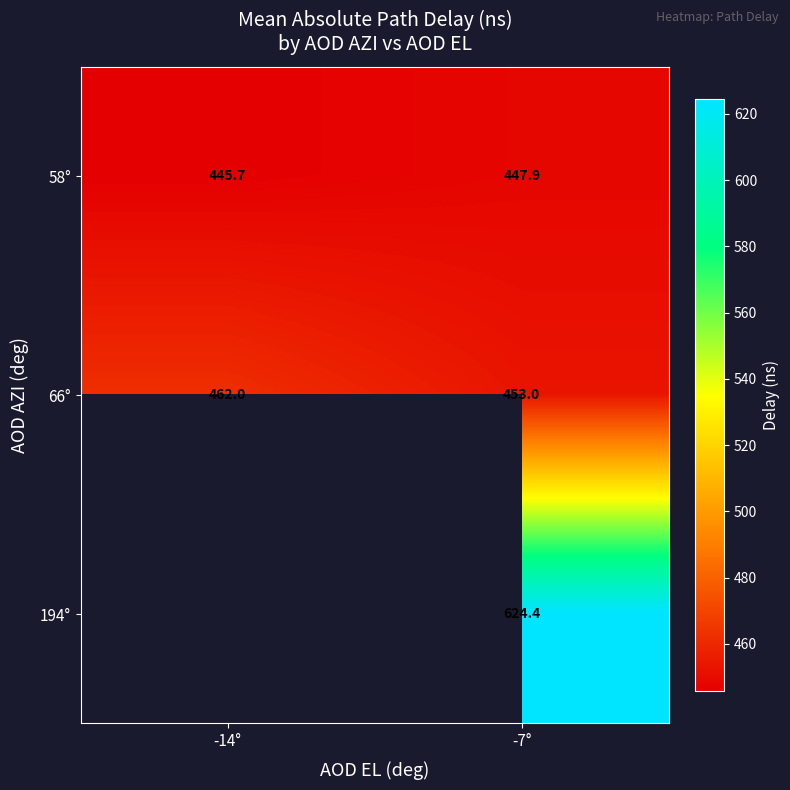

Where is 66° nearest to the value 457?

-7°